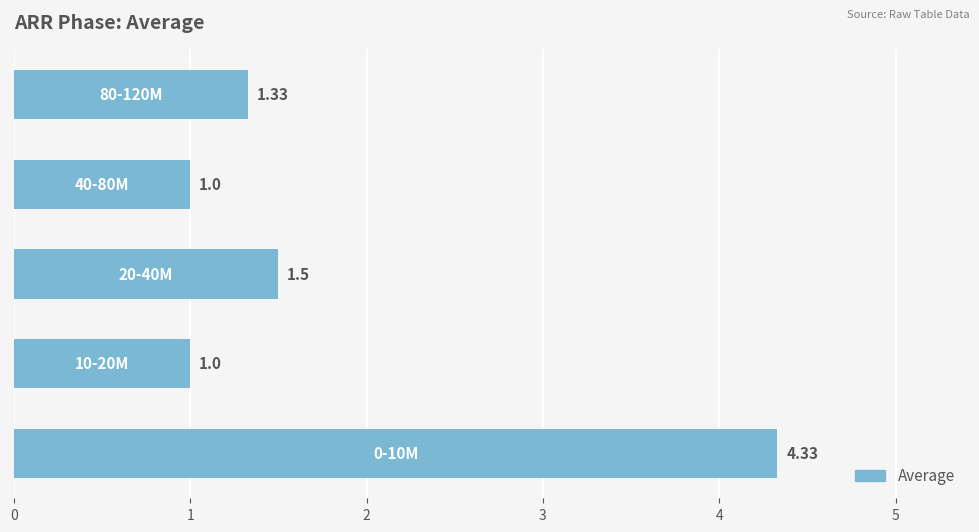

How many series are shown in this chart?

1